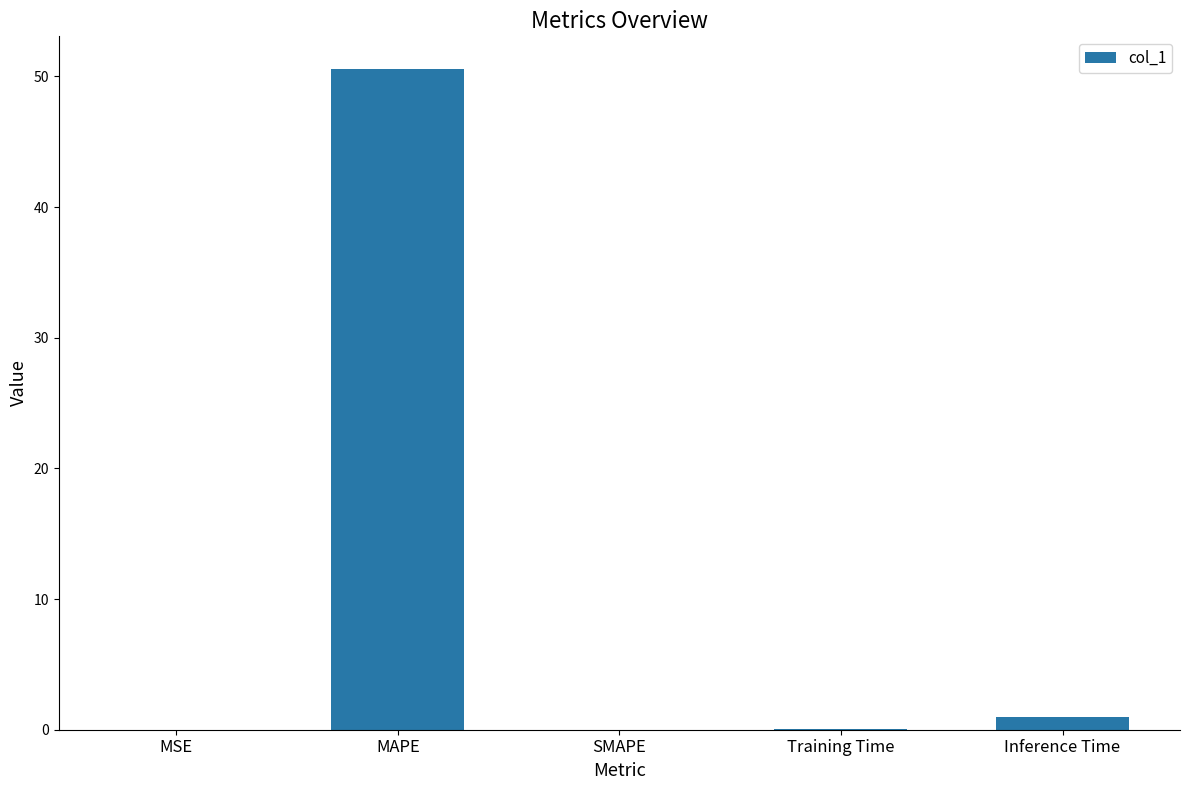

What is the sum of all values?

51.6